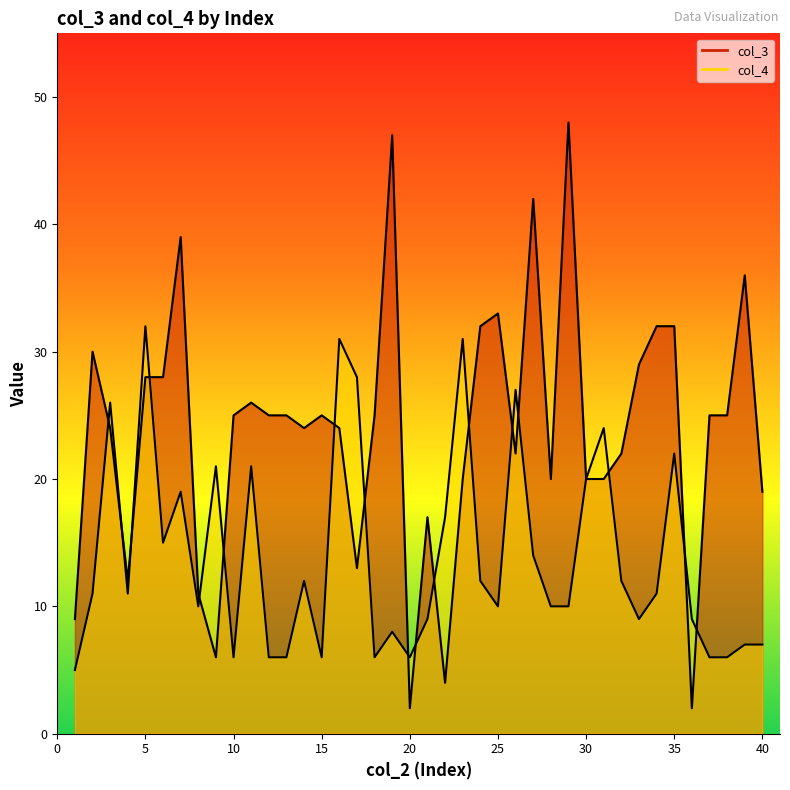

At which label does col_3 first exceed 25?

2